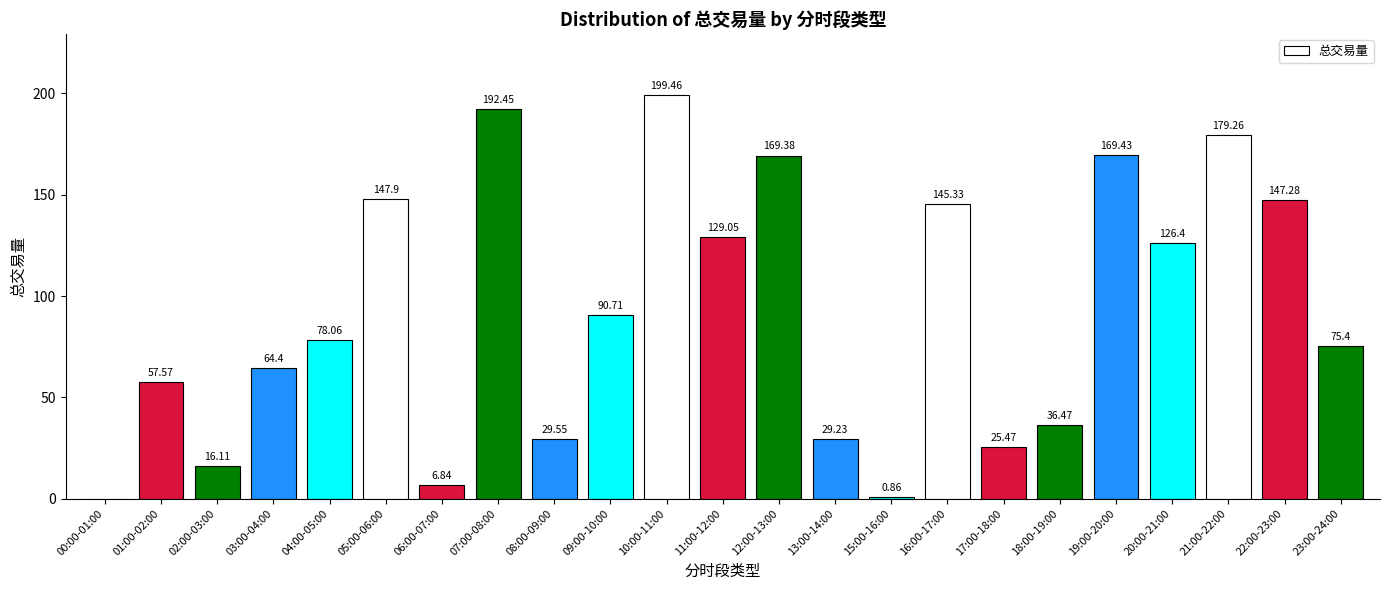

What is the sum of all values?

2116.6